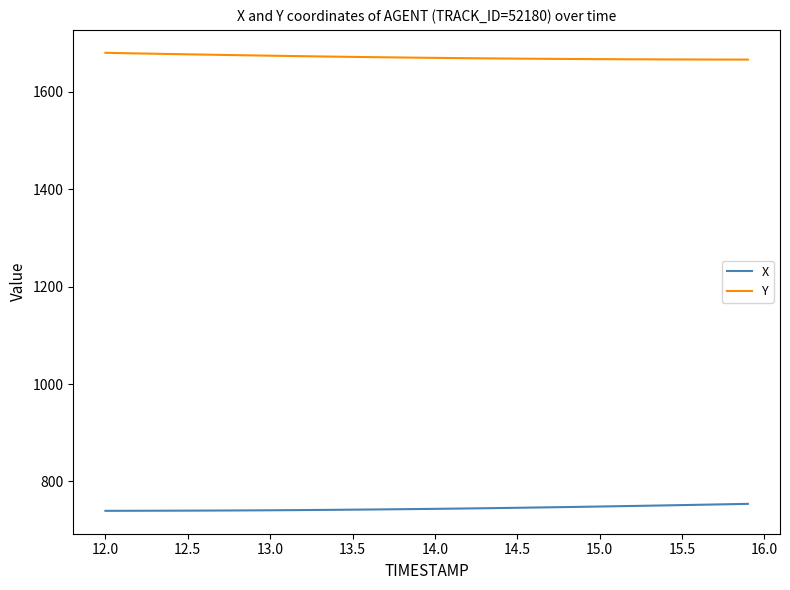

Does the chart display data point markers on the line(s)?

No